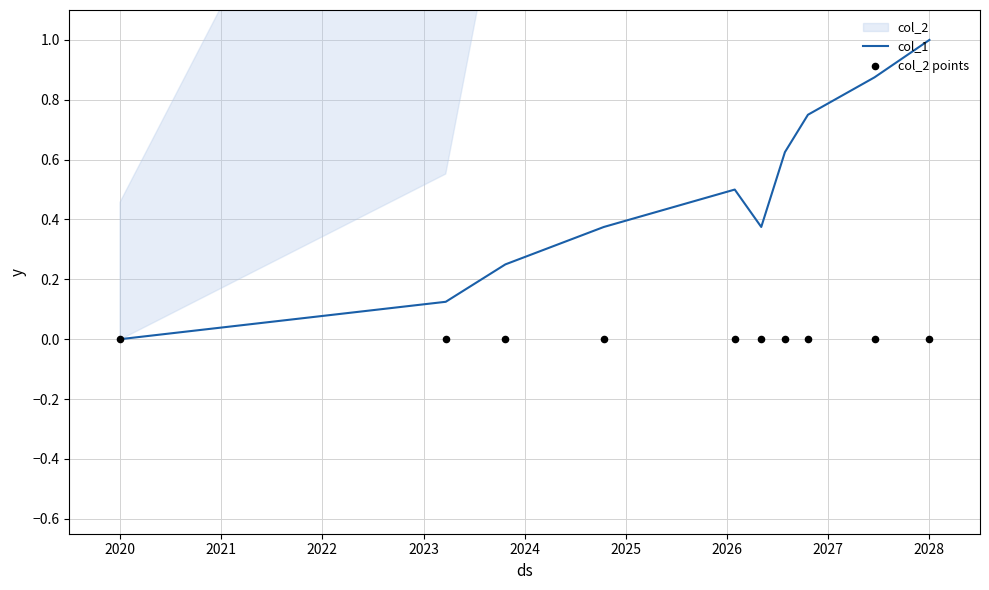

The col_1 series shows 0.5 at 2028. True or false?

False